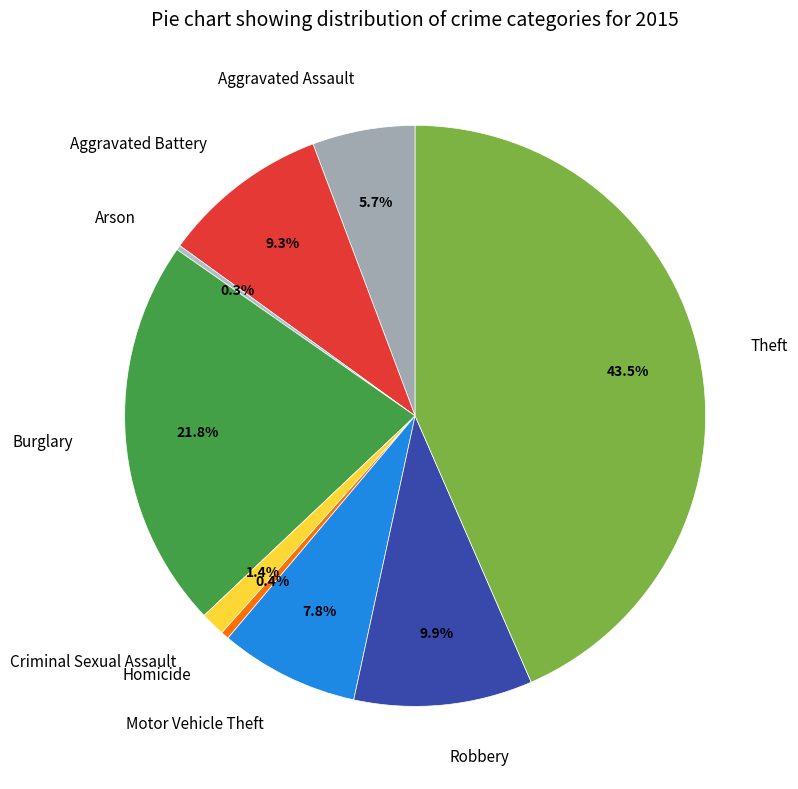

What percentage do Aggravated Battery and Motor Vehicle Theft together represent?

17.1%